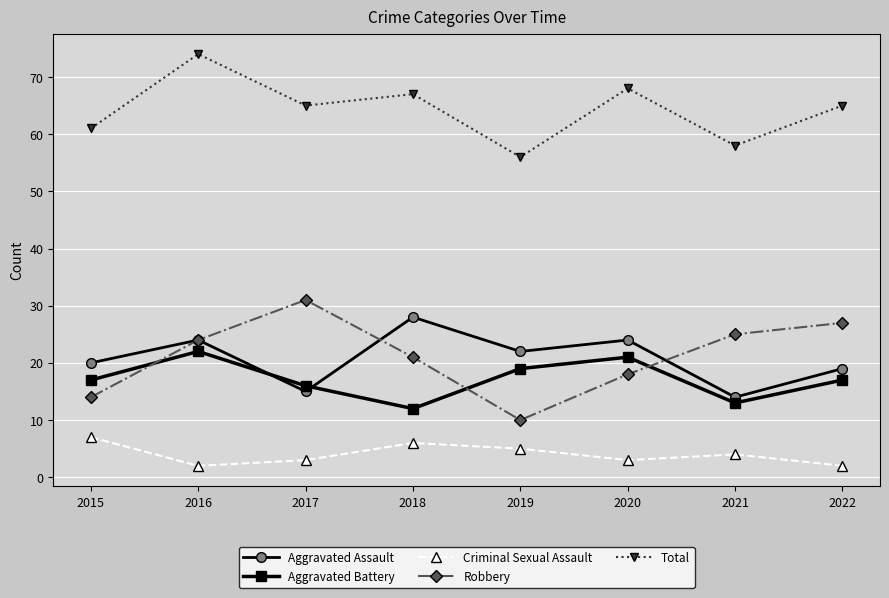

What are all the series names shown in the legend?

Aggravated Assault, Aggravated Battery, Criminal Sexual Assault, Robbery, Total